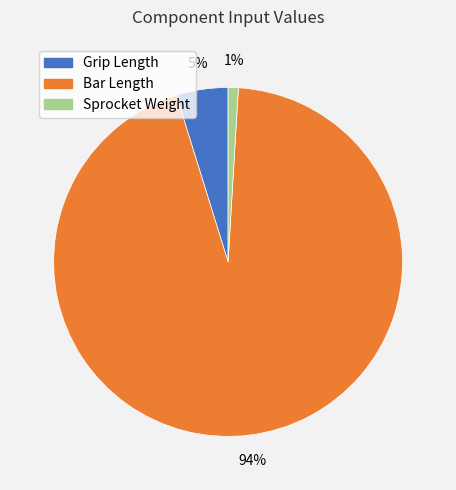

Does any single category account for the majority?

Yes